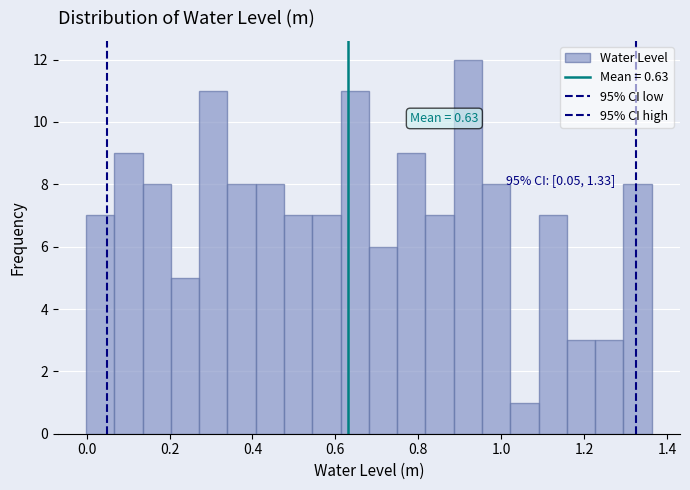

Read against the x-axis, roughly where is the centre of the tallest bar?

0.92